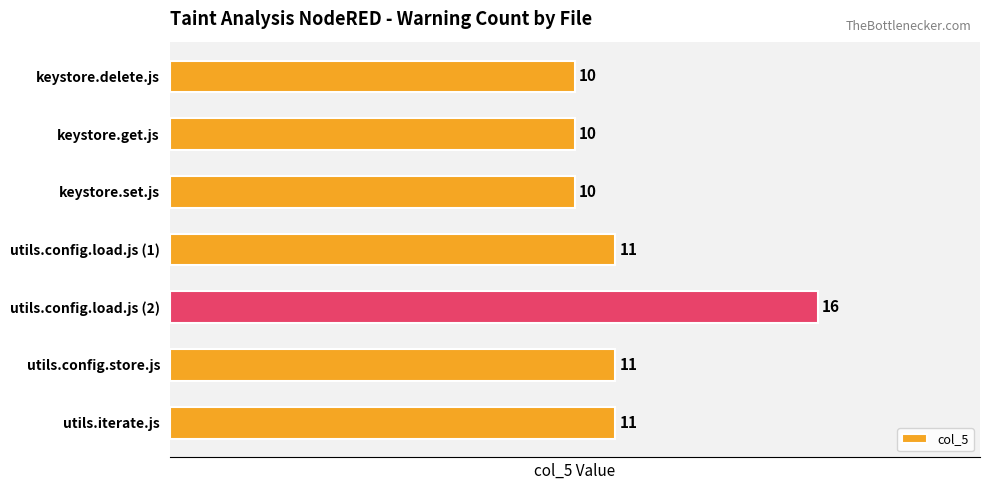

Reading bottom to top, list all the values displayed in this chart.

utils.iterate.js=11	utils.config.store.js=11	utils.config.load.js (2)=16	utils.config.load.js (1)=11	keystore.set.js=10	keystore.get.js=10	keystore.delete.js=10